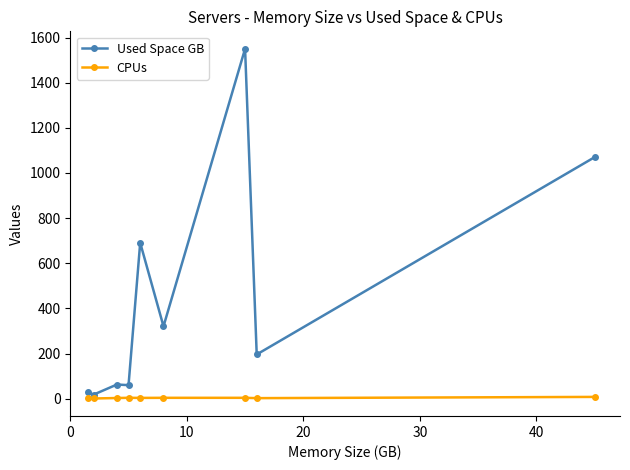

What is the maximum value shown in the chart?

1550.0